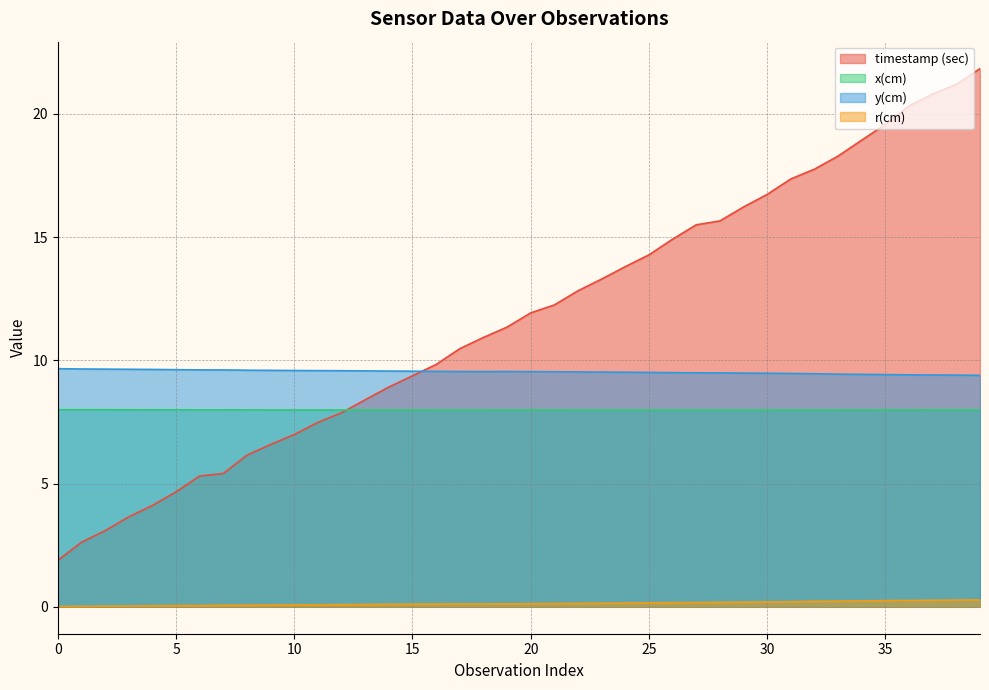

How many lines are shown in the chart?

4